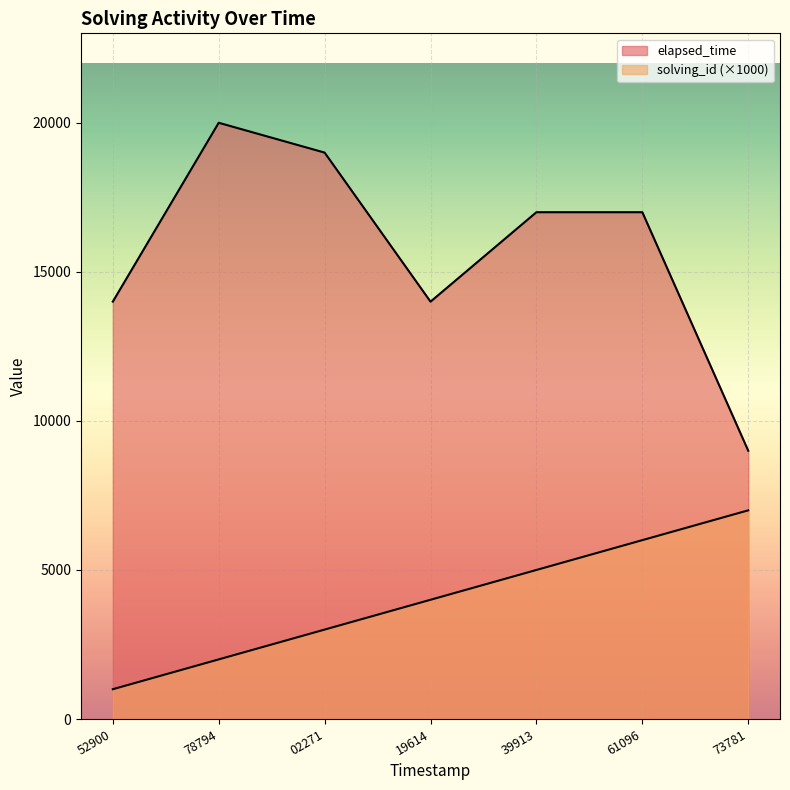

What is the spread (max minus min) of values at 39913?

12000